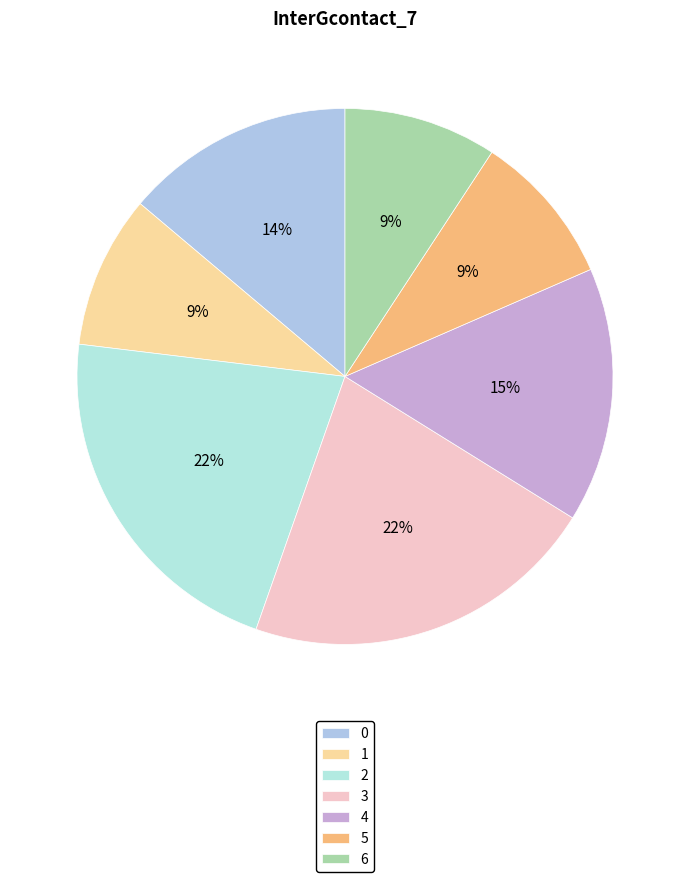

Which slice is the smallest?

1